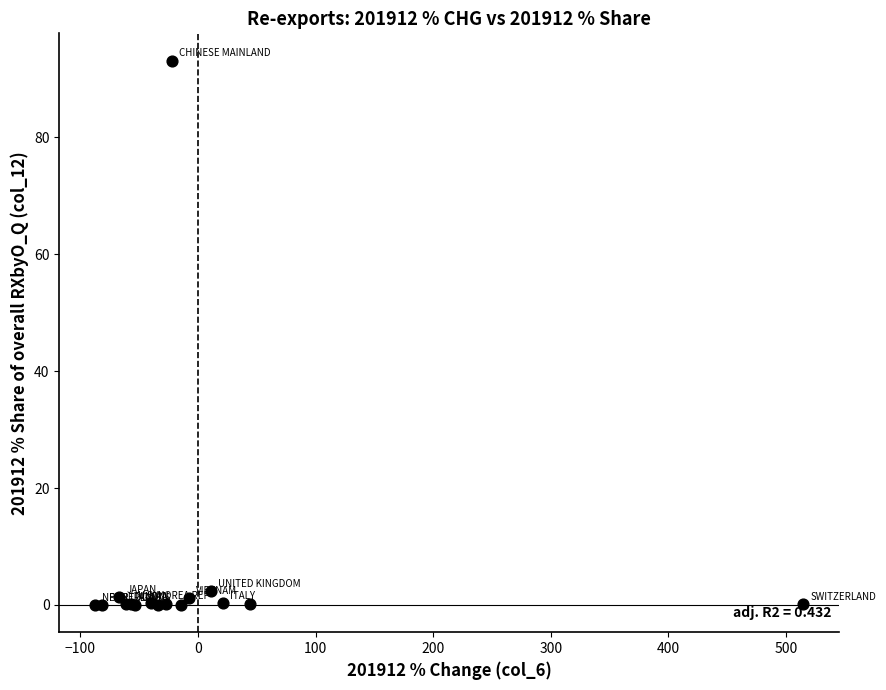

What Y value in the scatter plot is closest to 46?

2.4